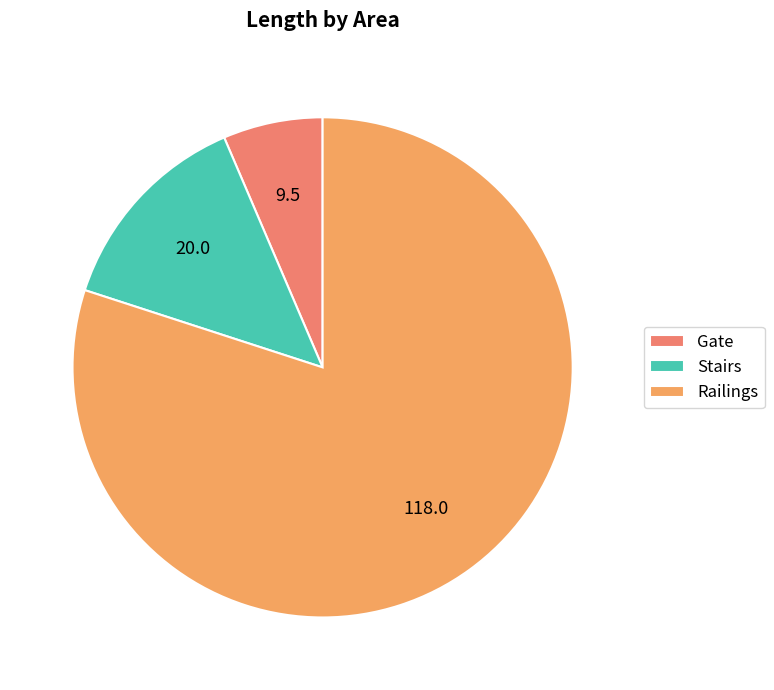

To the nearest percent, what is the difference between the largest and smallest slice percentages?

74%